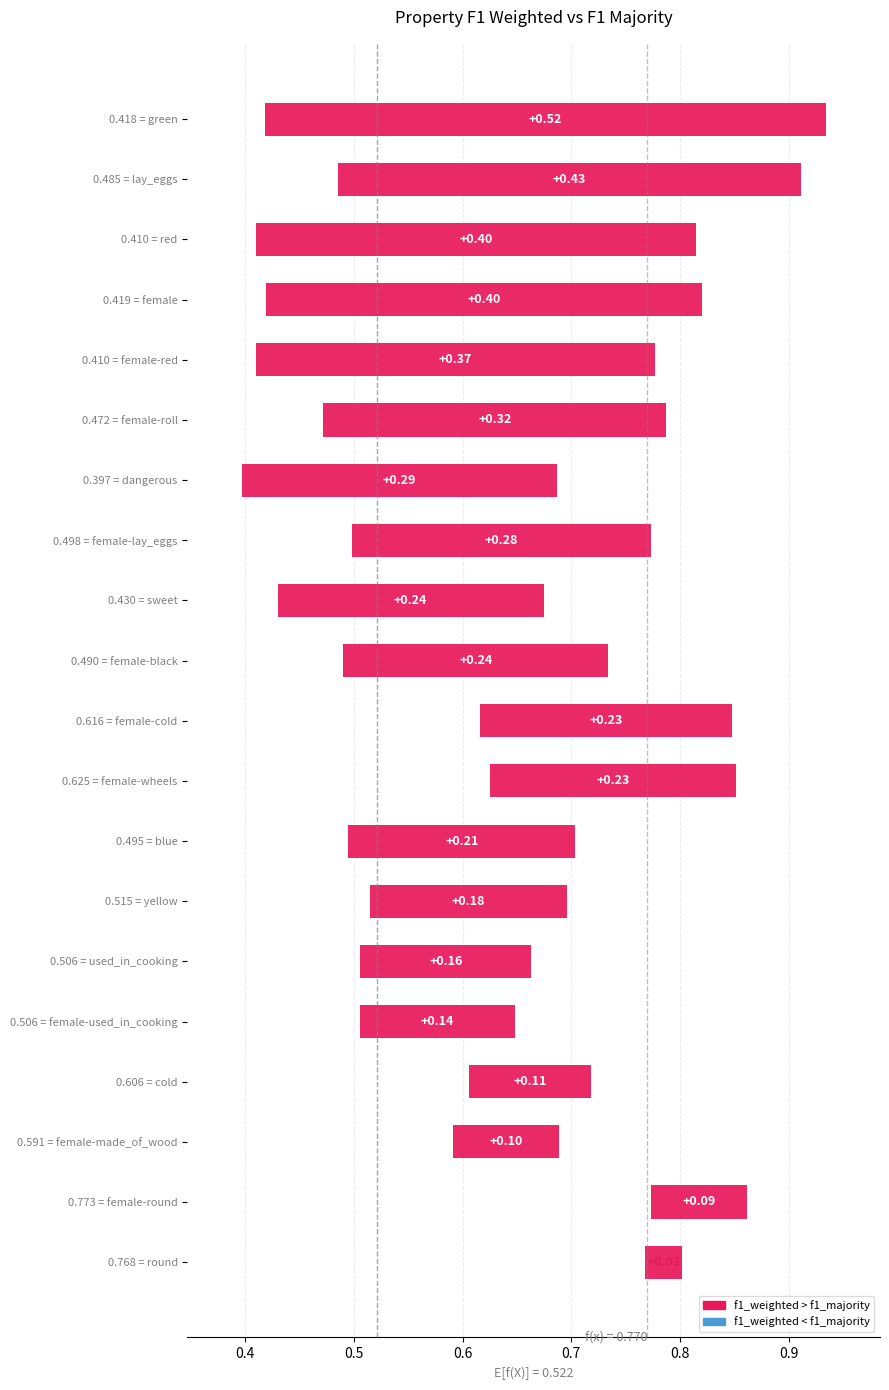

Reading left to right, transcribe all the data shown in this chart.

f1_weighted: f1_weighted=0.7	f1_majority=0.9	2=0.7	3=0.8	4=0.9	5=0.7	6=0.8	7=0.9	8=0.8	9=0.8	10=0.7	11=0.7	12=0.7	13=0.8	14=0.7	15=0.8	16=0.9	17=0.7	18=0.6	19=0.8
f1_majority: f1_weighted=0.4	f1_majority=0.8	2=0.6	3=0.4	4=0.6	5=0.5	6=0.8	7=0.4	8=0.4	9=0.5	10=0.5	11=0.5	12=0.5	13=0.4	14=0.4	15=0.6	16=0.5	17=0.6	18=0.5	19=0.5